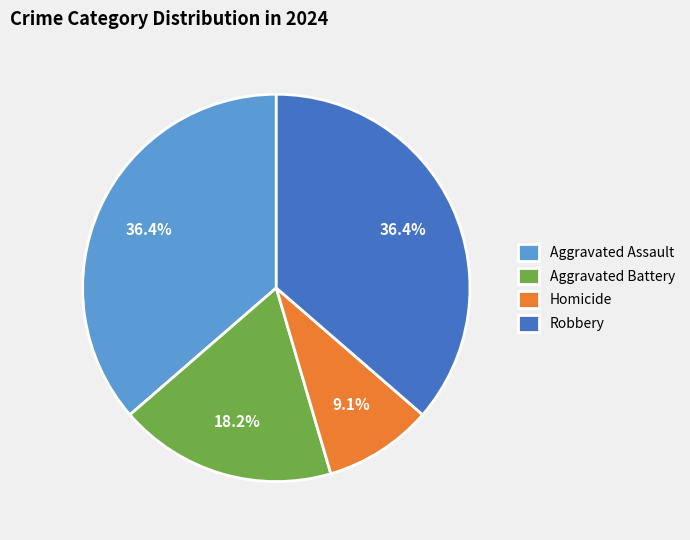

What is the ratio of the value at Aggravated Assault to the value at Robbery?

1.0